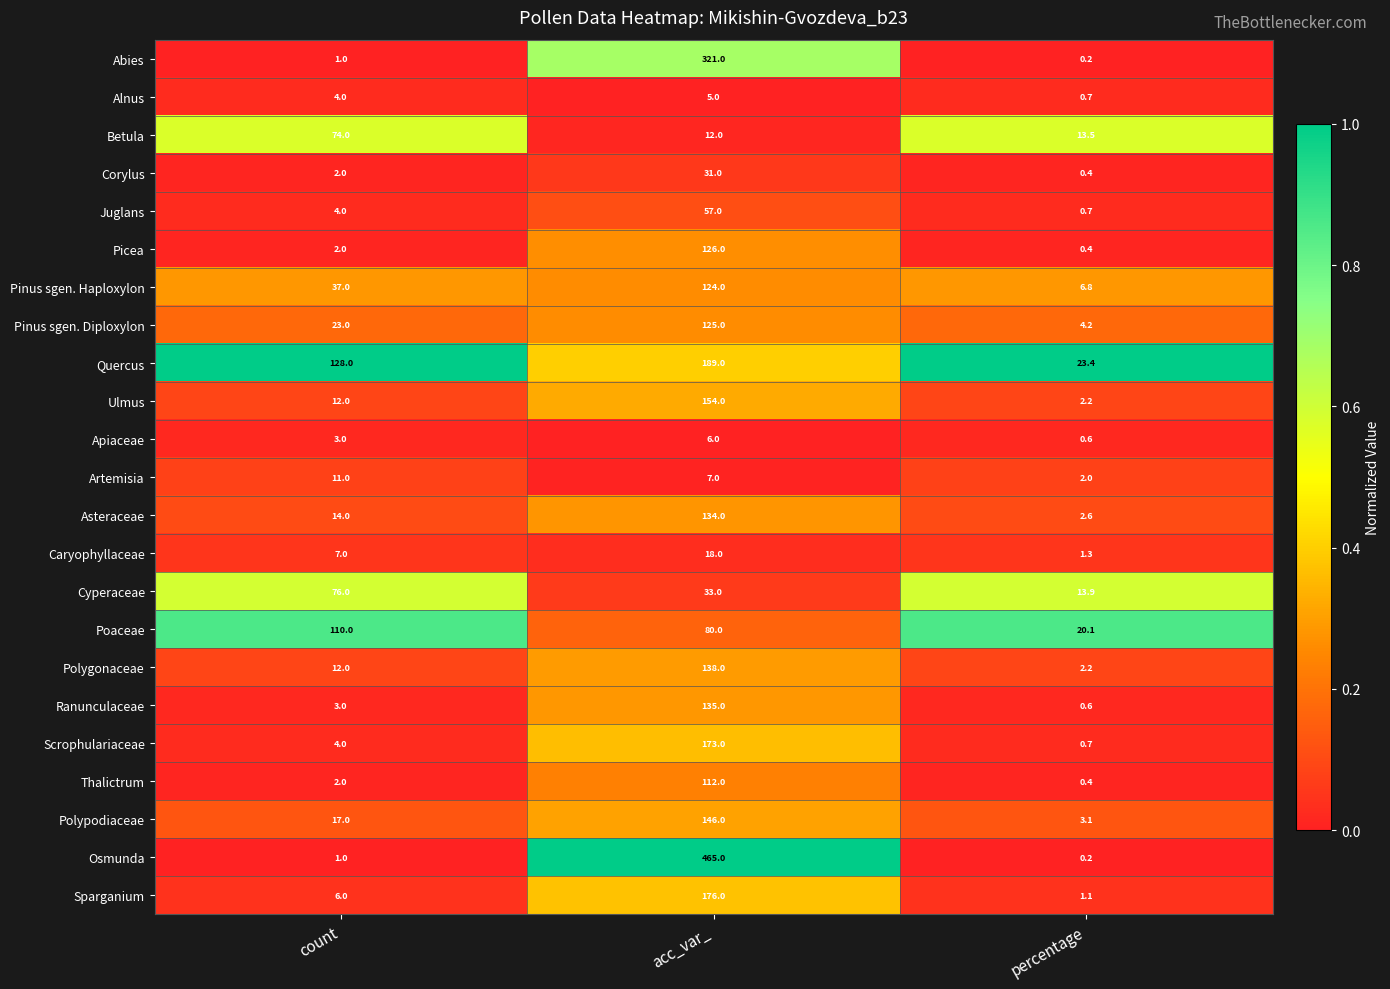

List the labels in order of Asteraceae value, largest first.

acc_var_, count, percentage